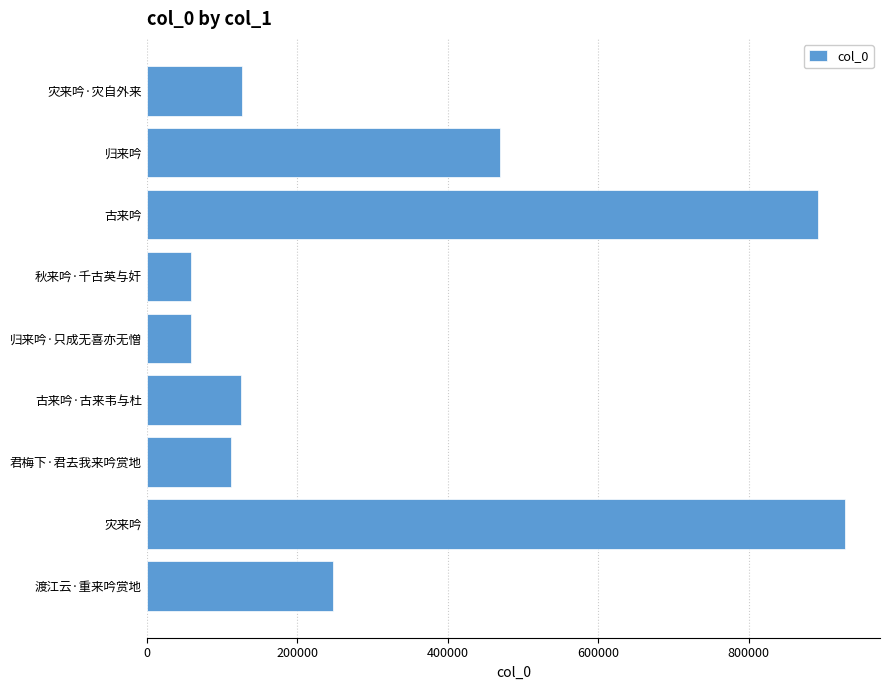

The value at 归来吟·只成无喜亦无憎 is 58501. True or false?

True